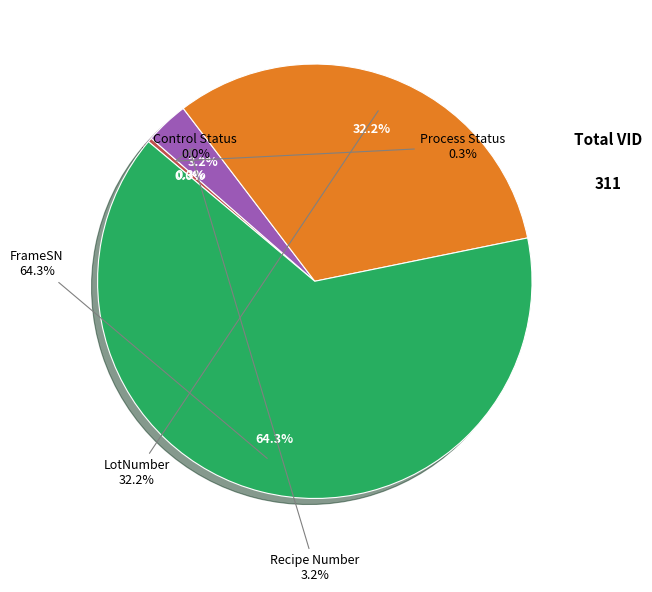

What portion of the pie excludes Process Status?

99.7%